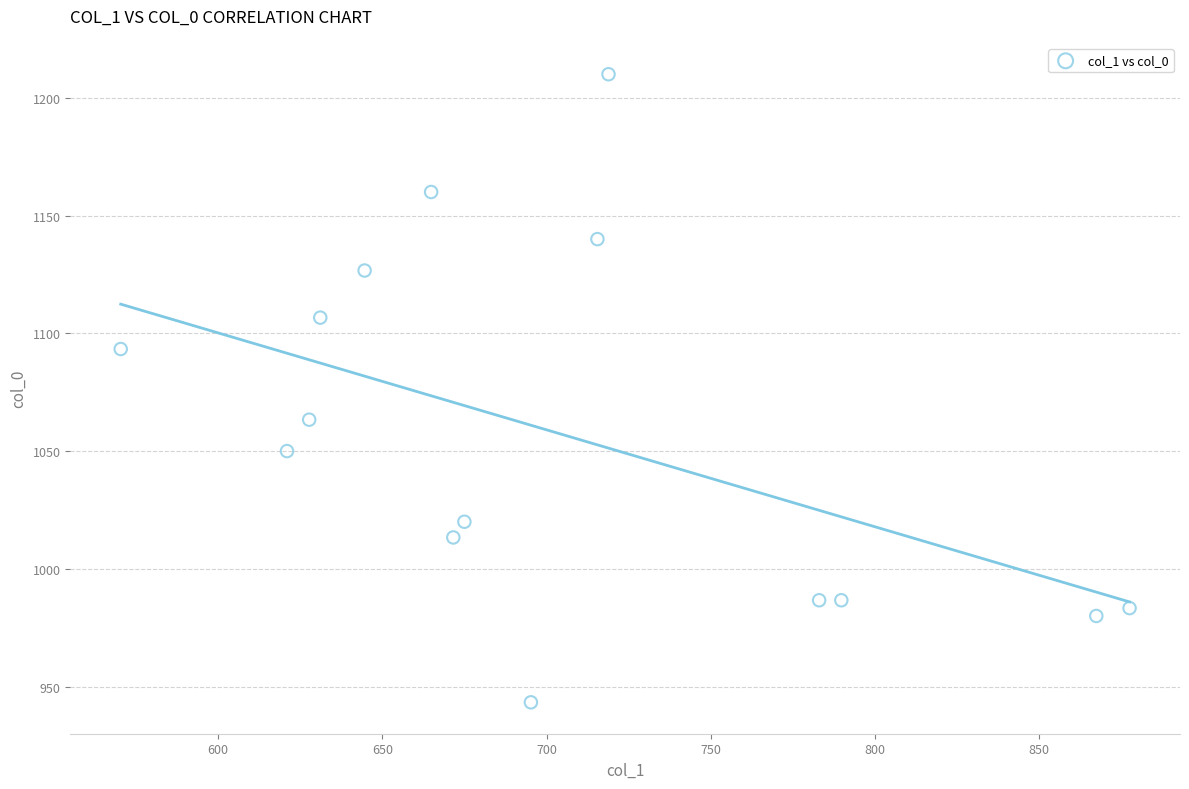

What Y value in the scatter plot is closest to 1076?

1063.3